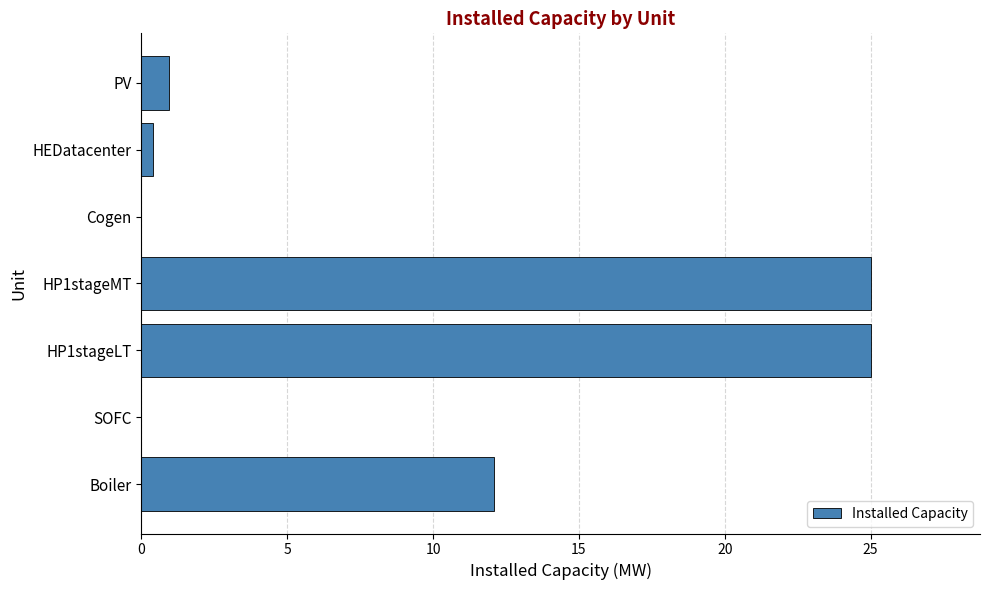

Between Cogen and Boiler, which is larger?

Boiler